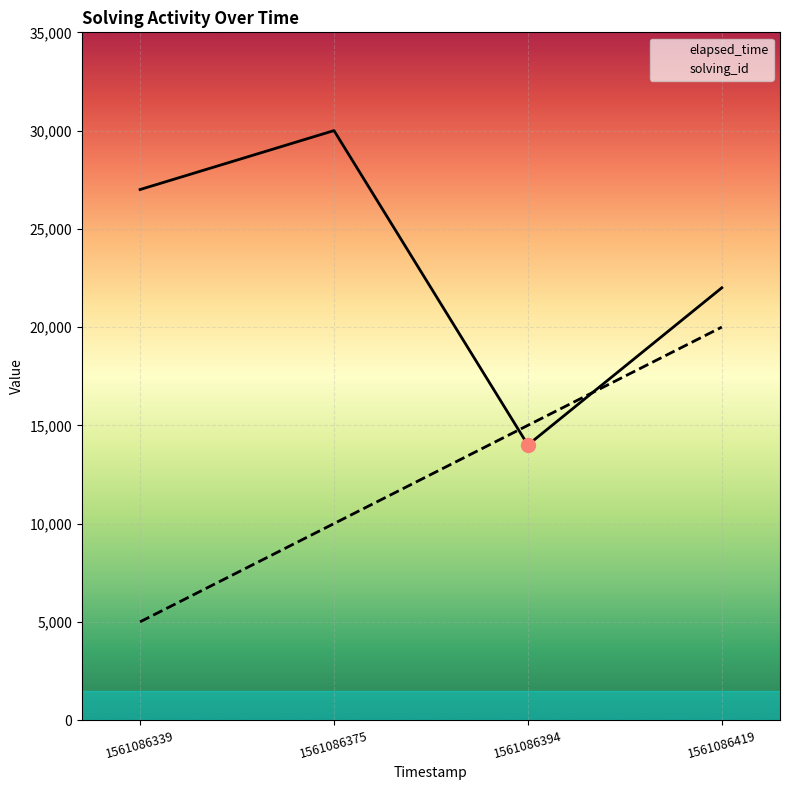

What is the value of the solving_id point at the 3rd from the left?

15000